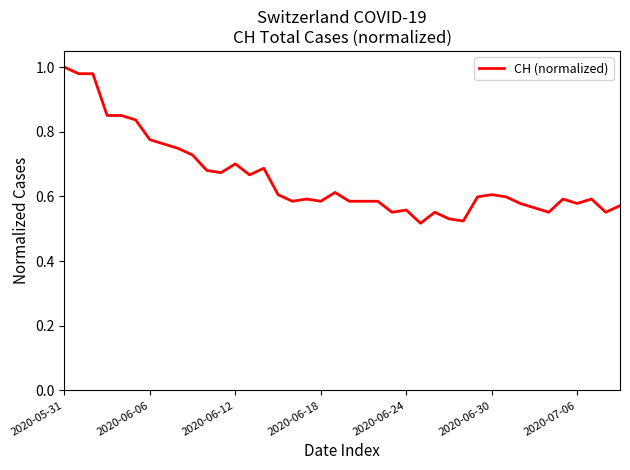

True or false: the data shows 0.5 at 2020-05-31.

False